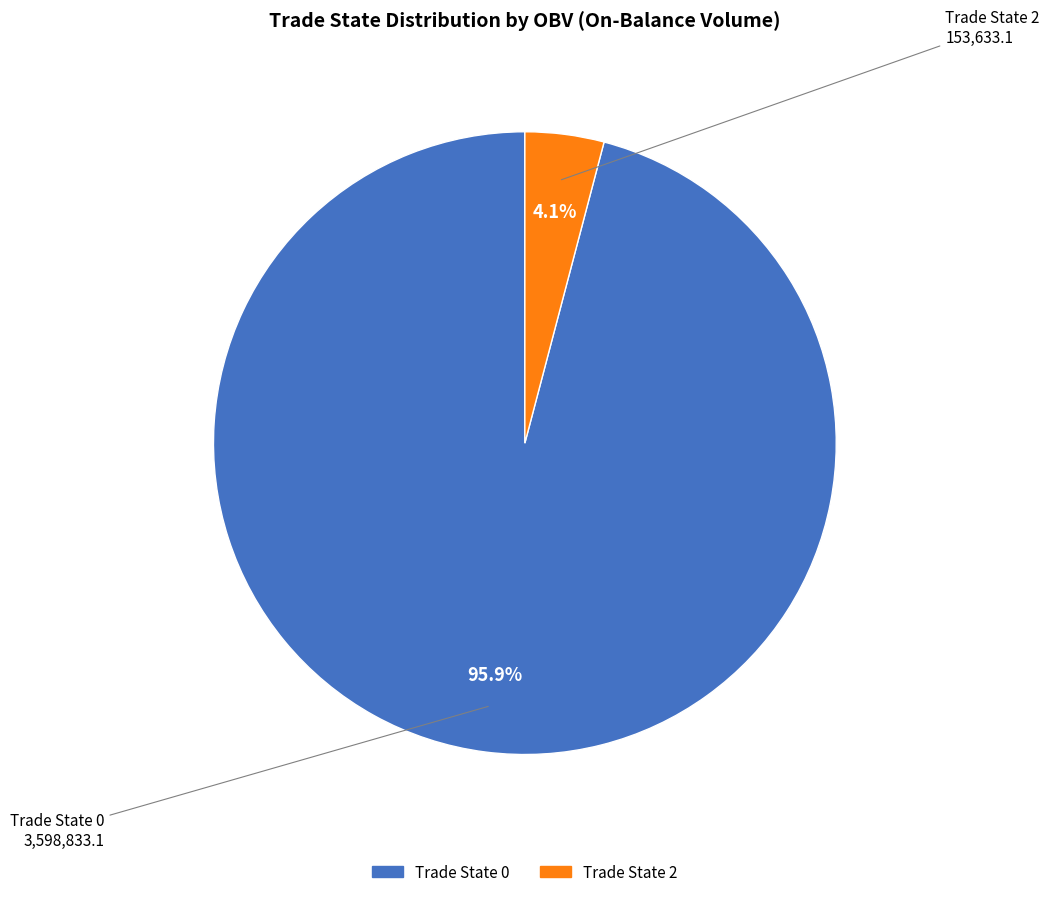

To the nearest percent, what is the difference between the largest and smallest slice percentages?

92%